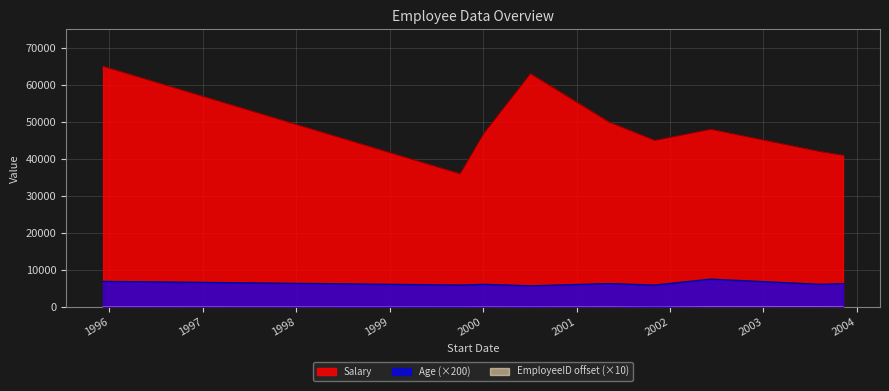

What is the difference between the maximum and minimum values in the Salary series?

29000